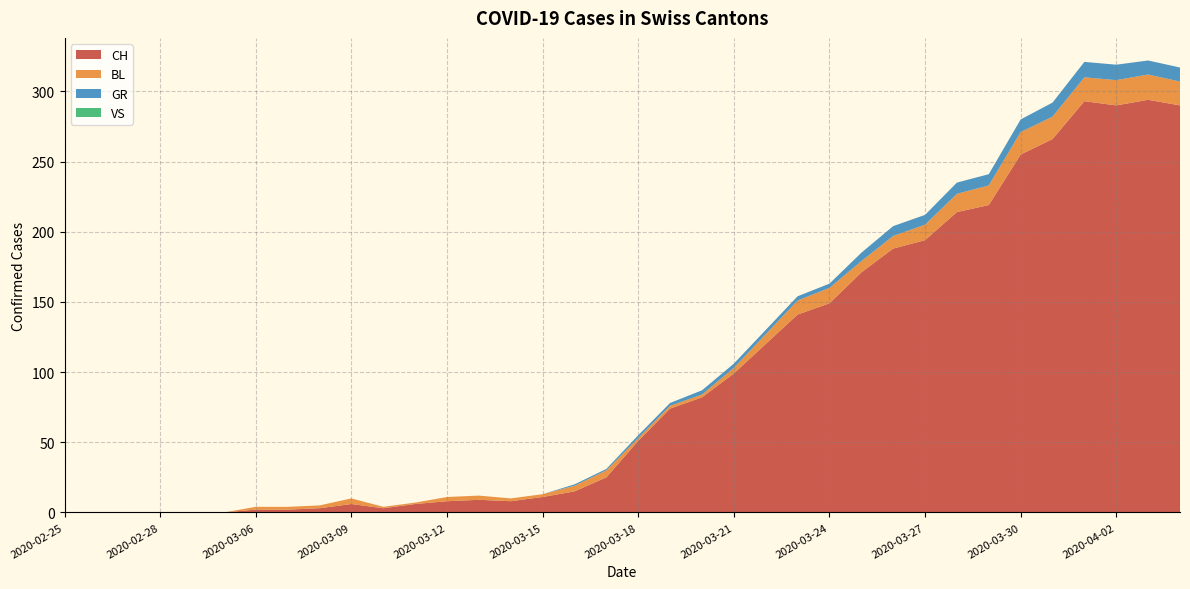

Reading right to left, extract all data points from this chart.

CH: 2020-04-04=290	2020-04-03=294	2020-04-02=290	2020-04-01=293	2020-03-31=266	2020-03-30=255	2020-03-29=219	2020-03-28=214	2020-03-27=194	2020-03-26=188	2020-03-25=171	2020-03-24=149	2020-03-23=141	2020-03-22=120	2020-03-21=99	2020-03-20=82	2020-03-19=74	2020-03-18=51	2020-03-17=25	2020-03-16=15	2020-03-15=11	2020-03-14=8	2020-03-13=9	2020-03-12=8	2020-03-11=6	2020-03-10=3	2020-03-09=6	2020-03-08=3	2020-03-07=2	2020-03-06=2	2020-03-01=0	2020-02-29=0	2020-02-28=0	2020-02-27=0	2020-02-26=0	2020-02-25=0
BL: 2020-04-04=17	2020-04-03=18	2020-04-02=18	2020-04-01=17	2020-03-31=16	2020-03-30=16	2020-03-29=14	2020-03-28=13	2020-03-27=11	2020-03-26=9	2020-03-25=8	2020-03-24=11	2020-03-23=10	2020-03-22=7	2020-03-21=4	2020-03-20=2	2020-03-19=2	2020-03-18=2	2020-03-17=5	2020-03-16=4	2020-03-15=2	2020-03-14=2	2020-03-13=3	2020-03-12=3	2020-03-11=1	2020-03-10=1	2020-03-09=4	2020-03-08=2	2020-03-07=2	2020-03-06=2	2020-03-01=0	2020-02-29=0	2020-02-28=0	2020-02-27=0	2020-02-26=0	2020-02-25=0
GR: 2020-04-04=10	2020-04-03=10	2020-04-02=11	2020-04-01=11	2020-03-31=10	2020-03-30=9	2020-03-29=8	2020-03-28=8	2020-03-27=7	2020-03-26=7	2020-03-25=6	2020-03-24=3	2020-03-23=3	2020-03-22=3	2020-03-21=3	2020-03-20=3	2020-03-19=2	2020-03-18=2	2020-03-17=1	2020-03-16=1	2020-03-15=0	2020-03-14=0	2020-03-13=0	2020-03-12=0	2020-03-11=0	2020-03-10=0	2020-03-09=0	2020-03-08=0	2020-03-07=0	2020-03-06=0	2020-03-01=0	2020-02-29=0	2020-02-28=0	2020-02-27=0	2020-02-26=0	2020-02-25=0
VS: 2020-04-04=0	2020-04-03=0	2020-04-02=0	2020-04-01=0	2020-03-31=0	2020-03-30=0	2020-03-29=0	2020-03-28=0	2020-03-27=0	2020-03-26=0	2020-03-25=0	2020-03-24=0	2020-03-23=0	2020-03-22=0	2020-03-21=0	2020-03-20=0	2020-03-19=0	2020-03-18=0	2020-03-17=0	2020-03-16=0	2020-03-15=0	2020-03-14=0	2020-03-13=0	2020-03-12=0	2020-03-11=0	2020-03-10=0	2020-03-09=0	2020-03-08=0	2020-03-07=0	2020-03-06=0	2020-03-01=0	2020-02-29=0	2020-02-28=0	2020-02-27=0	2020-02-26=0	2020-02-25=0